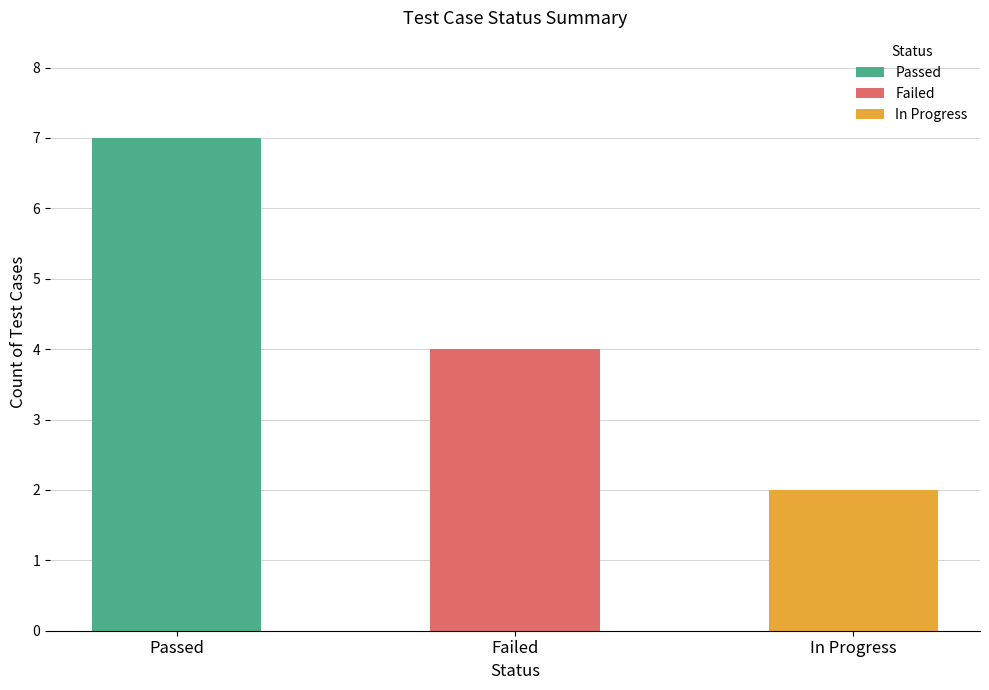

The chart shows a value of 12 at Passed. True or false?

False